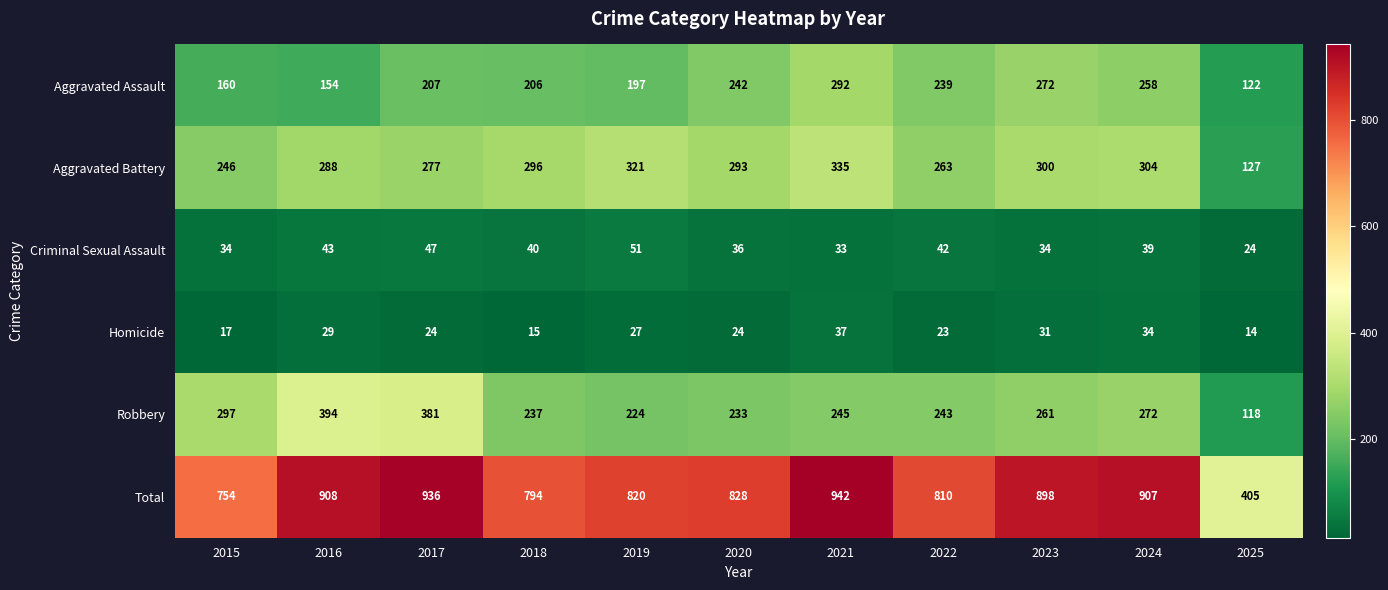

The Robbery series shows 574 at 2017. True or false?

False